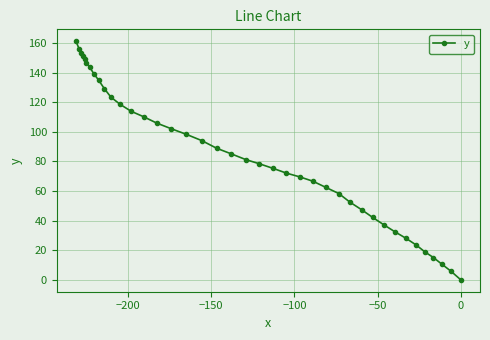

What is the greatest value displayed?

161.2